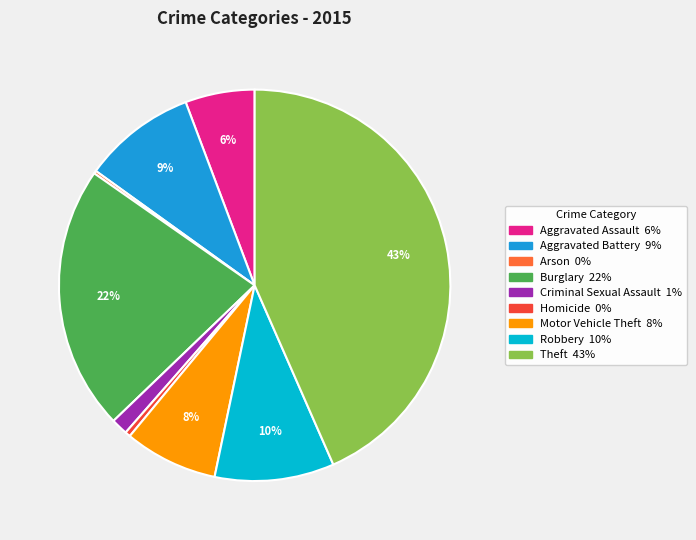

Is the sum of Motor Vehicle Theft and Aggravated Assault greater than half?

No